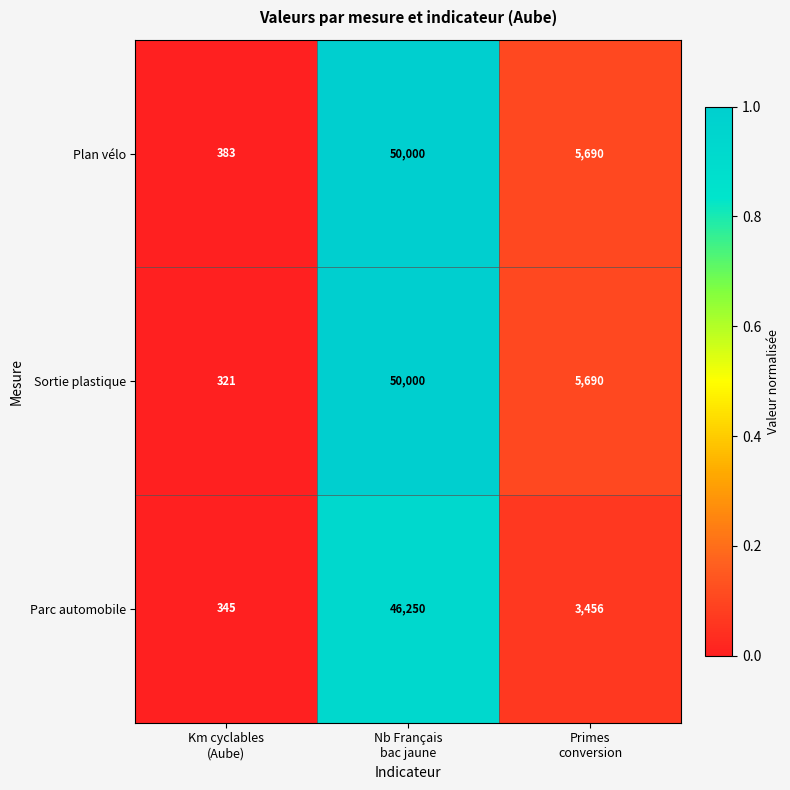

Reading left to right, transcribe all the data shown in this chart.

Plan vélo: 383	50000	5690
Sortie plastique: 321	50000	5690
Parc automobile: 345	46250	3456